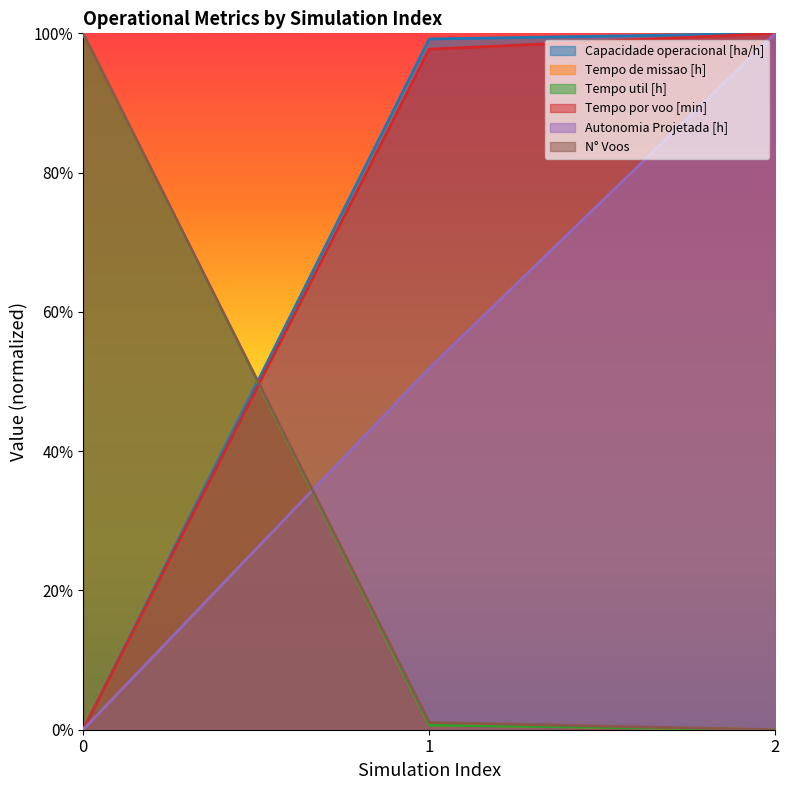

At which label does Tempo de missao [h] reach its minimum?

2